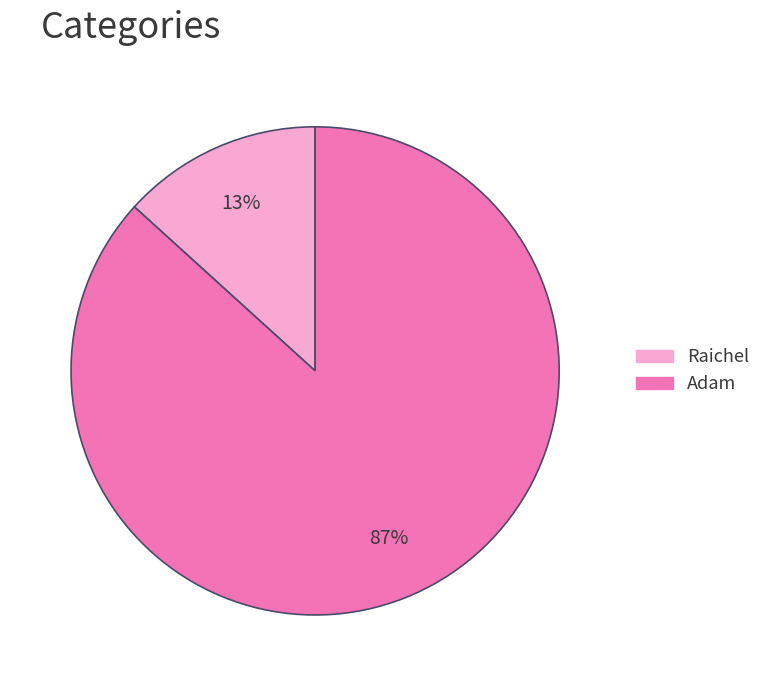

What is the largest slice in the pie chart?

Adam